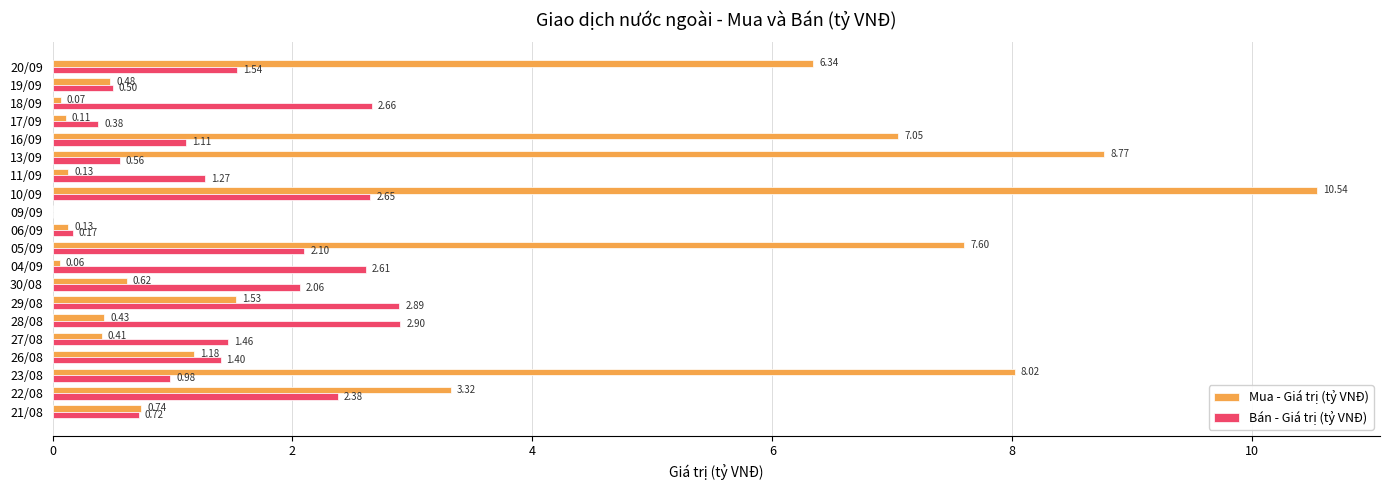

What is the maximum value shown in the chart?

10.5